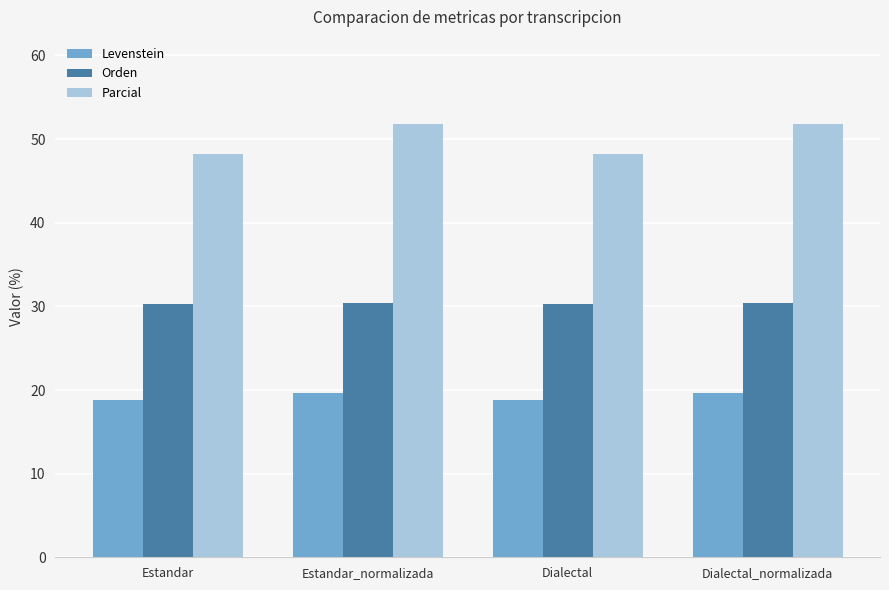

At which label does Parcial first exceed 51?

Estandar_normalizada